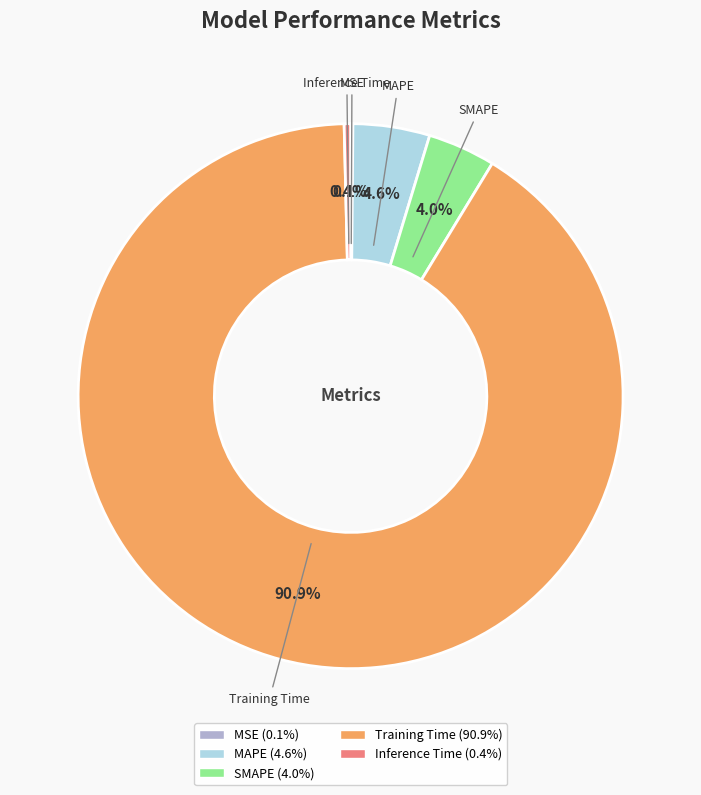

What is the majority slice?

Training Time